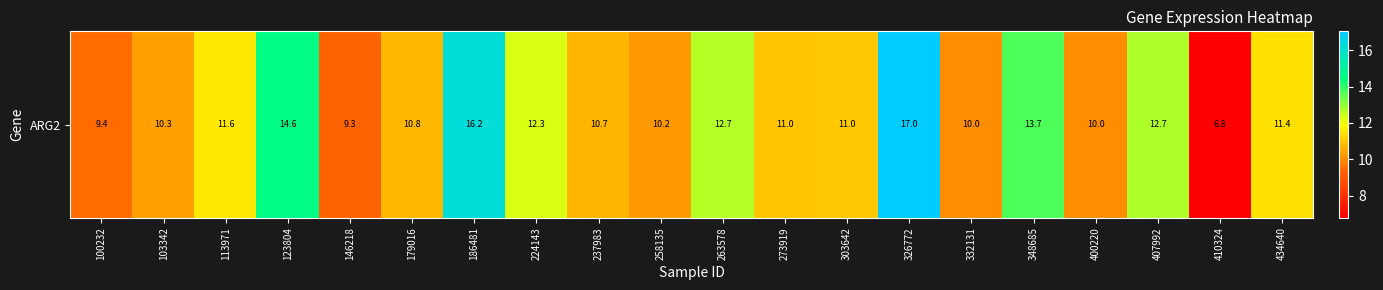

List the labels in order of value, largest first.

326772, 186481, 123804, 348685, 407992, 263578, 224143, 113971, 434640, 303642, 273919, 179016, 237983, 103342, 258135, 400220, 332131, 100232, 146218, 410324